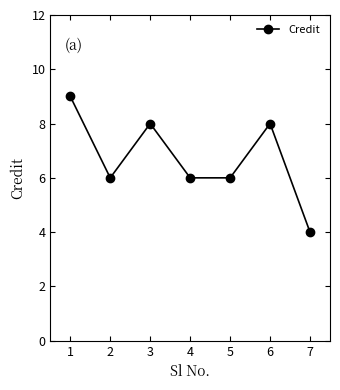

What is the sum of the values at 4 and 2?

12